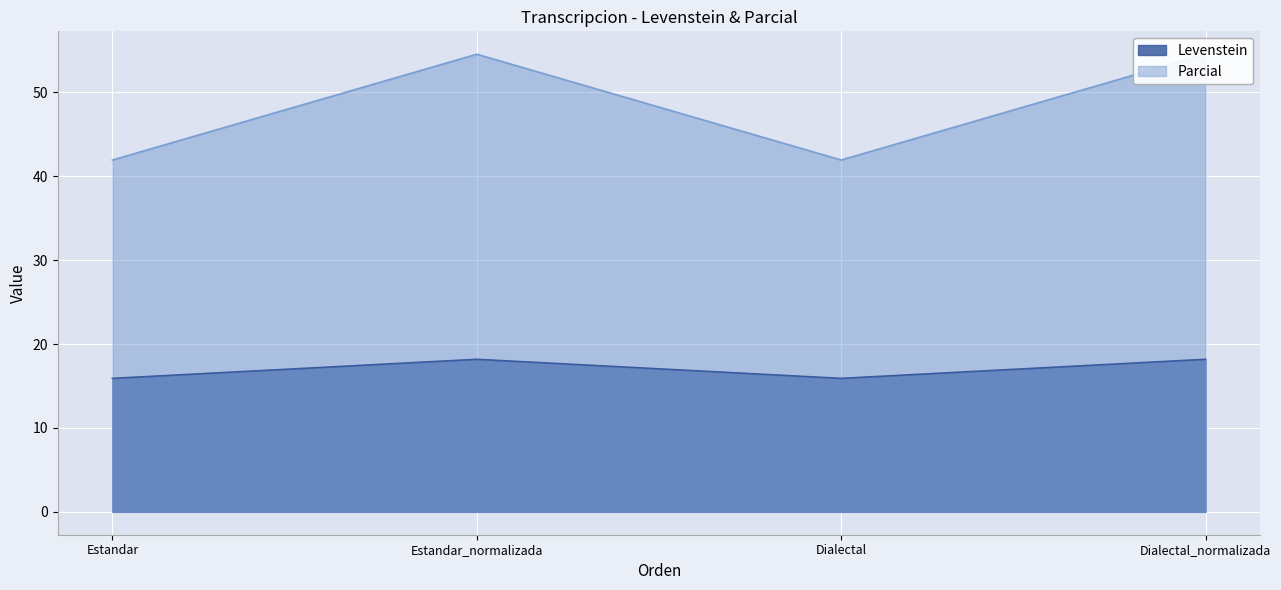

How many interior local valleys does the Parcial series have?

1